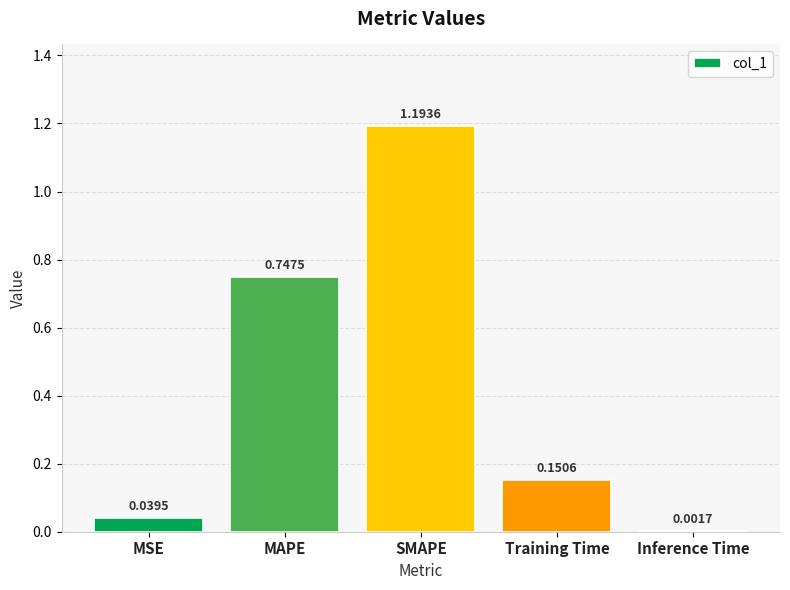

What is the sum of the values at MAPE and MSE?

0.8